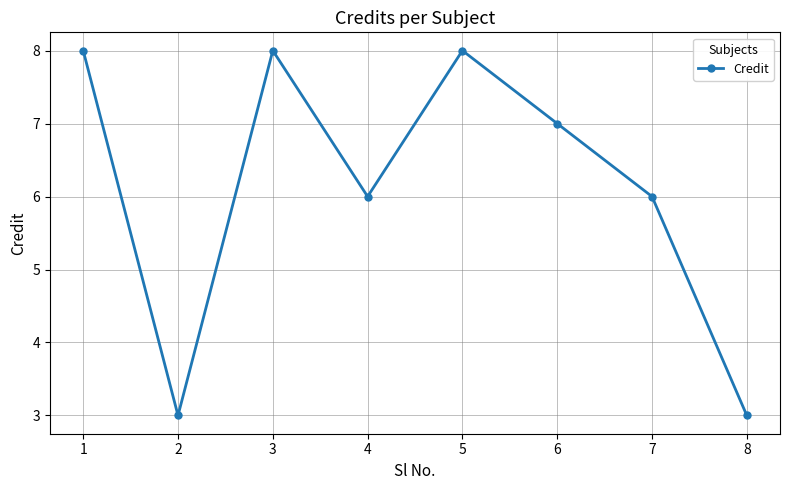

Where does the data first go above 7?

1